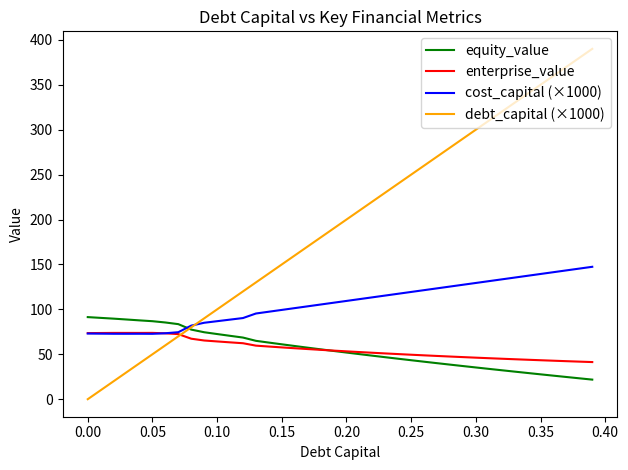

After their last crossing, which series has the higher values: debt_capital (×1000) or equity_value?

debt_capital (×1000)